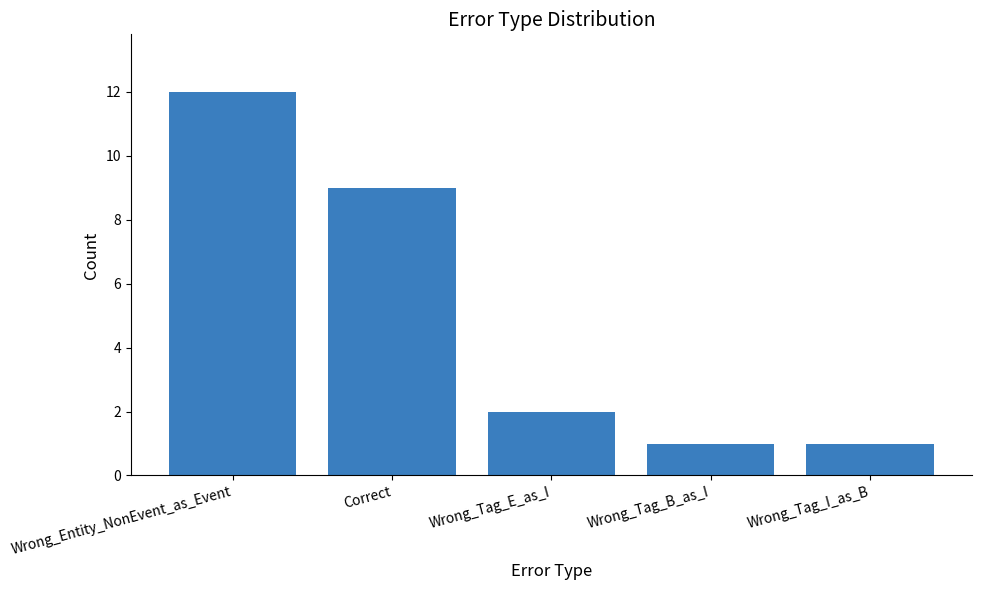

What is the sum of all values?

25